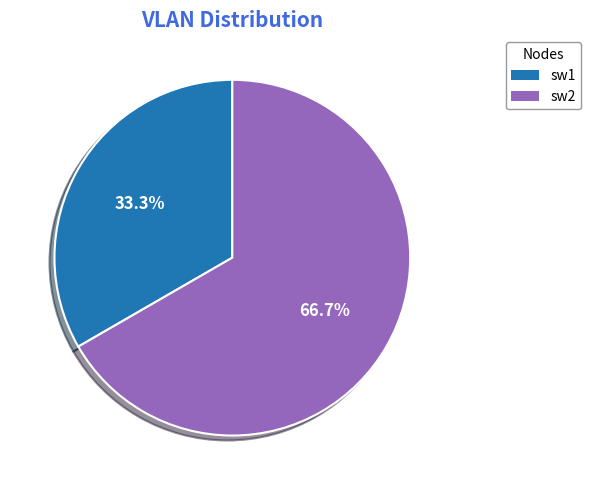

Which slice is the largest?

sw2